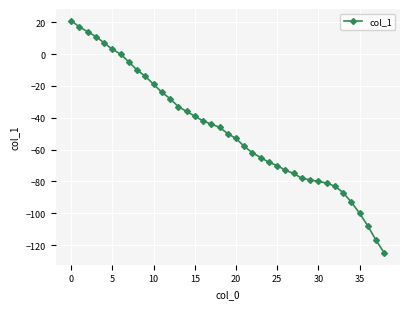

What is the smallest value displayed?

-125